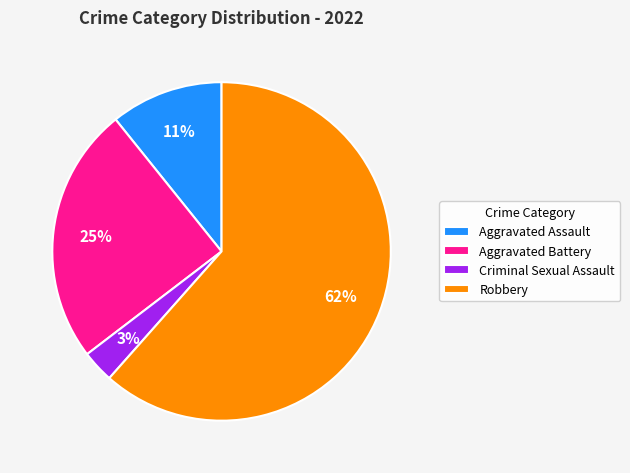

To the nearest percent, what is the average slice percentage?

25%